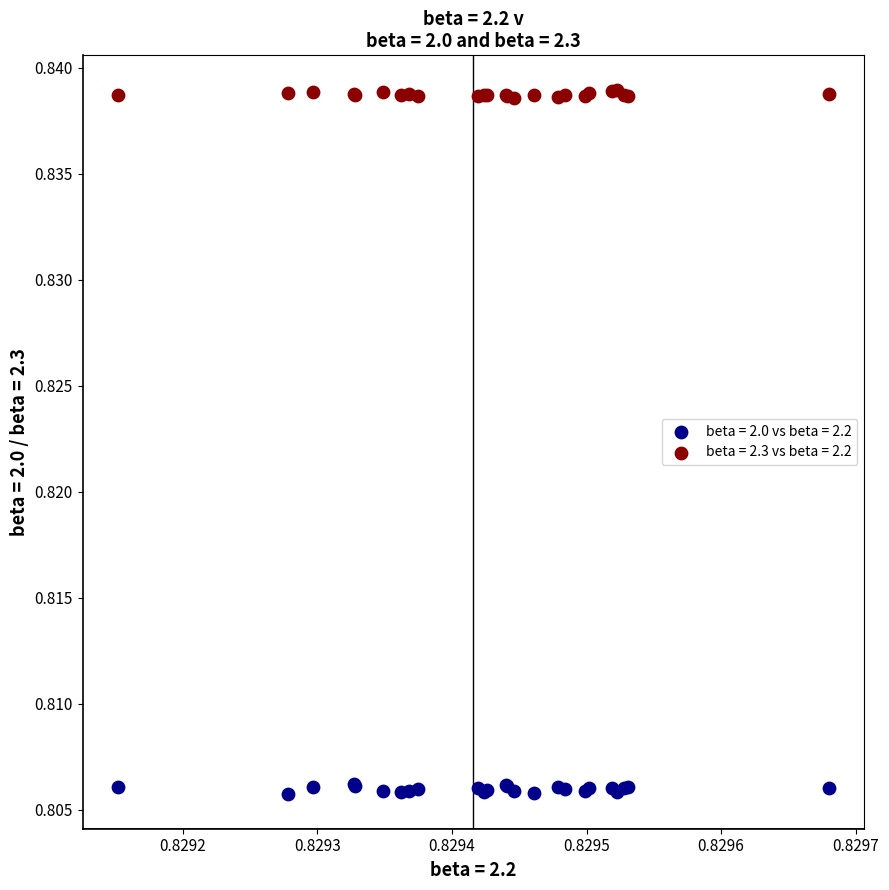

Which series contains the highest Y value?

beta = 2.3 vs beta = 2.2